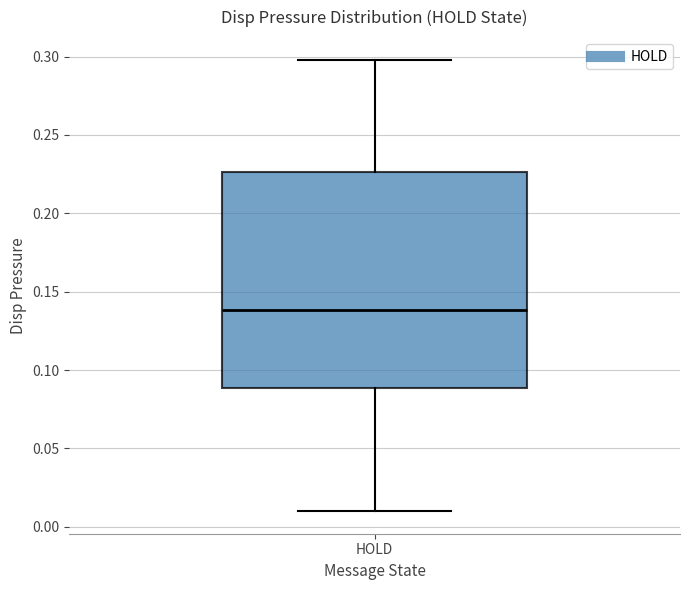

Transcribe this box plot: give where the median line is, the range the box spans, and where the two whiskers end, as read against the y-axis. The values are not printed on the chart, so give them approximately, as read against the axis.

median 0.140, box 0.090 to 0.225, whiskers 0.010 to 0.300